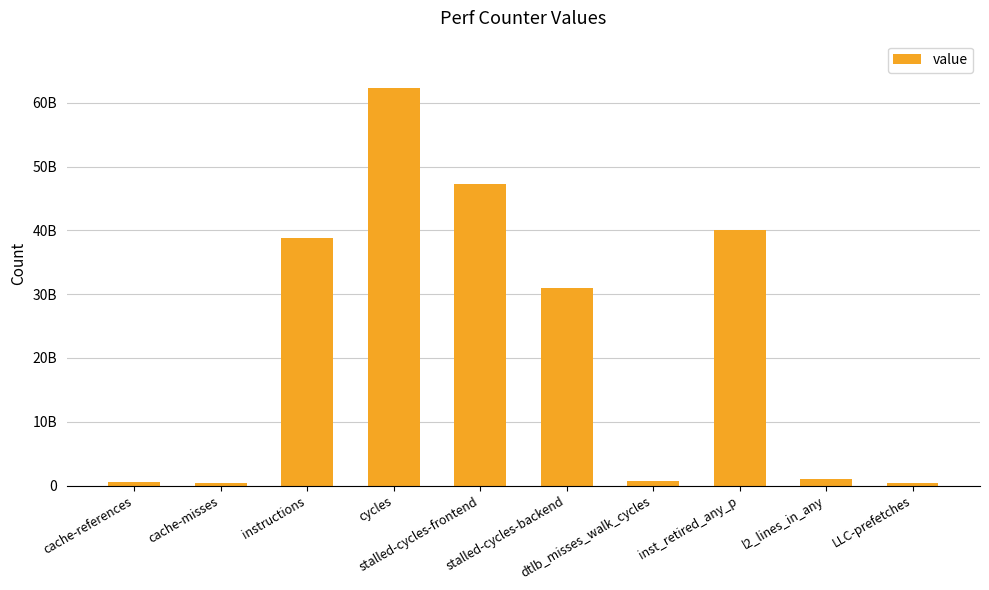

Reading right to left, what are all the values shown in this chart?

398787320	990490449	40000040260	707389208	31006048787	47233146781	62268038828	38751069830	431947818	563161120